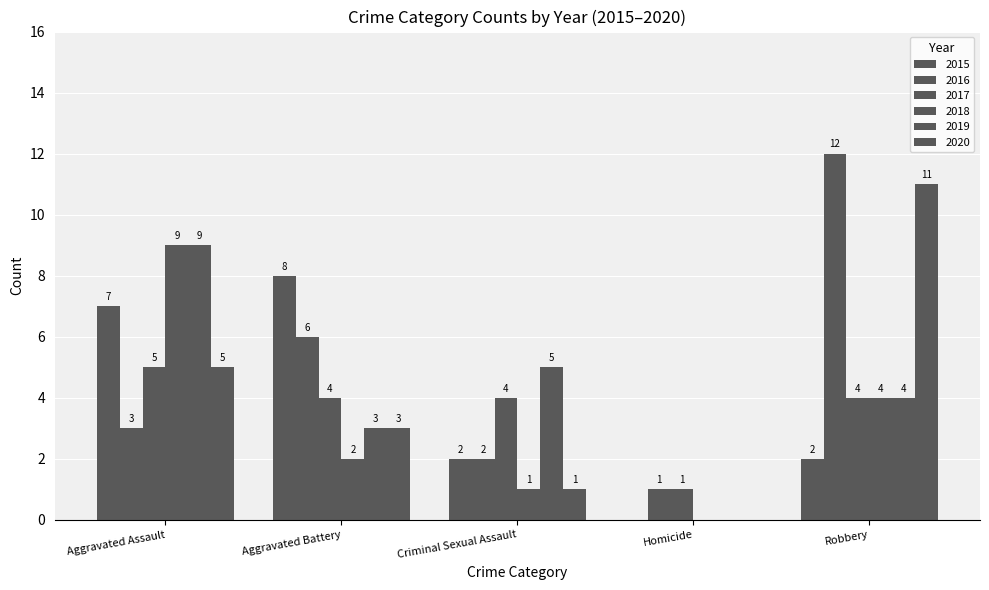

Which series has the largest total across all categories?

2016